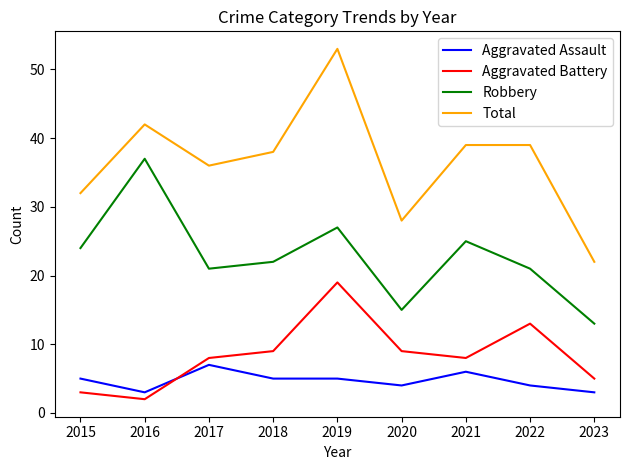

True or false: Aggravated Battery has a value of 19 at 2019.

True